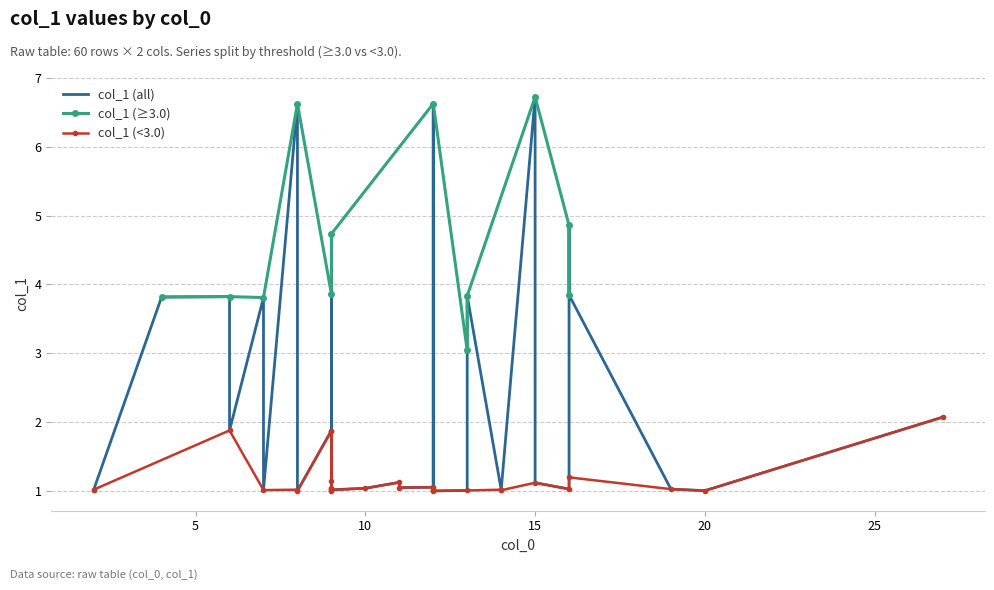

Is this an area chart (filled region under the line)?

No